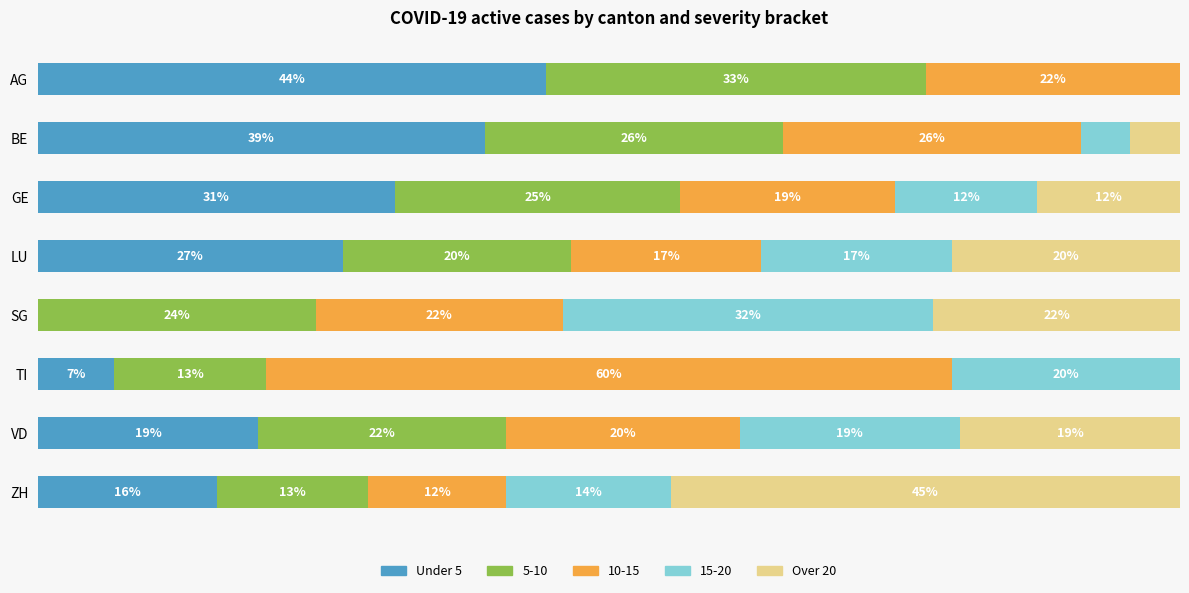

What are all the series names shown in the legend?

Under 5, 5-10, 10-15, 15-20, Over 20